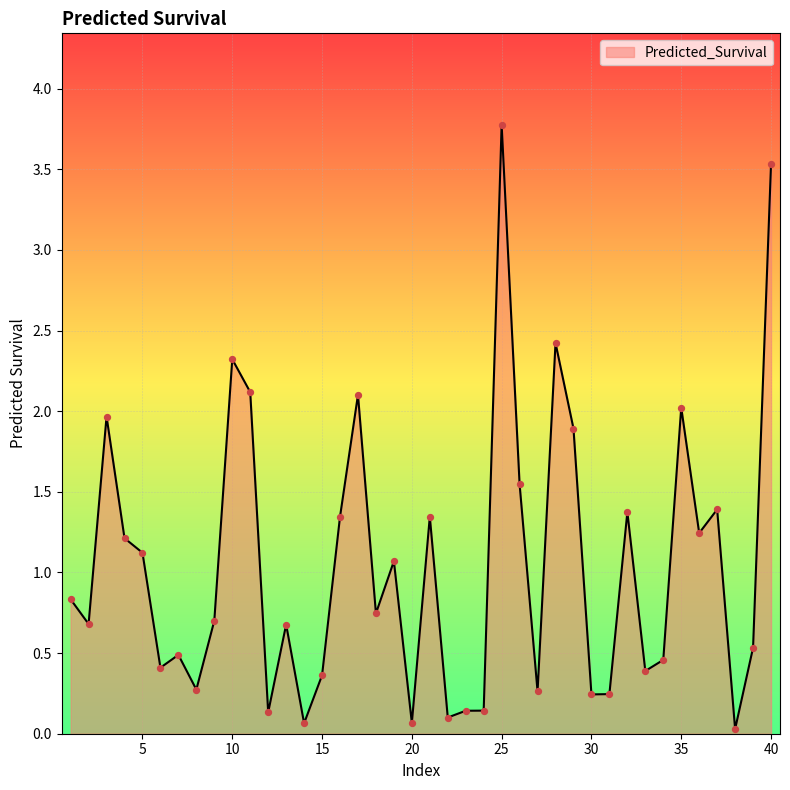

What is the maximum value shown in the chart?

3.8